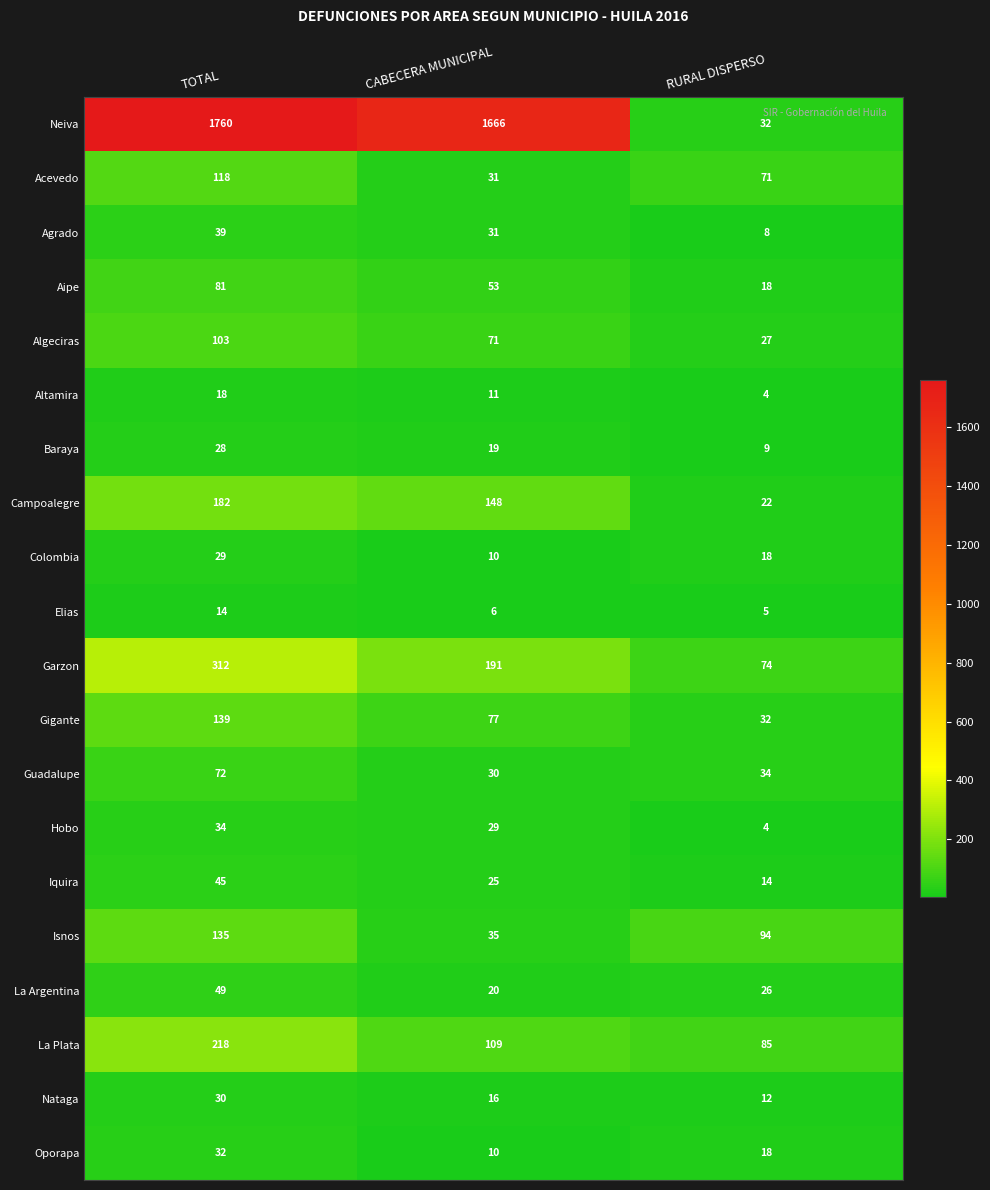

How many categories are shown in the chart?

3